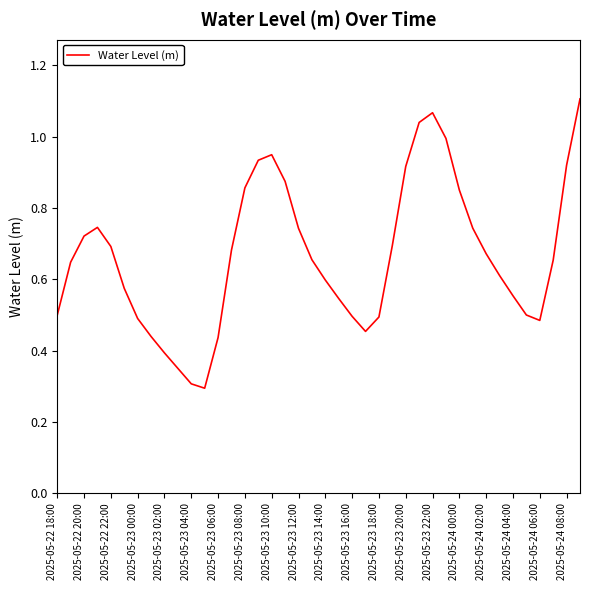

What is the minimum value shown in the chart?

0.3